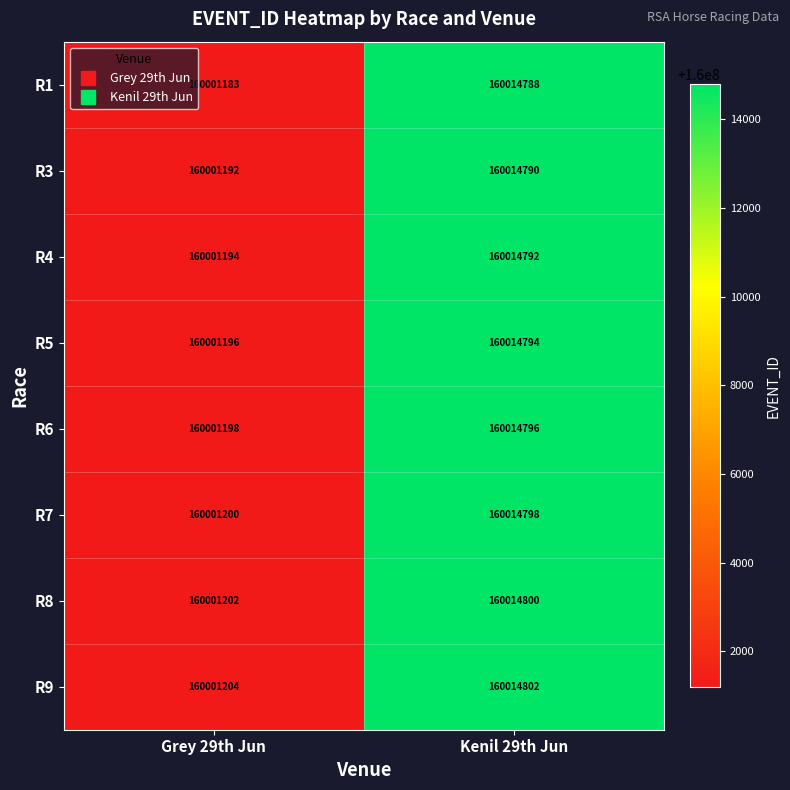

Reading right to left, transcribe all the data shown in this chart.

R1: 160014788	160001183
R3: 160014790	160001192
R4: 160014792	160001194
R5: 160014794	160001196
R6: 160014796	160001198
R7: 160014798	160001200
R8: 160014800	160001202
R9: 160014802	160001204